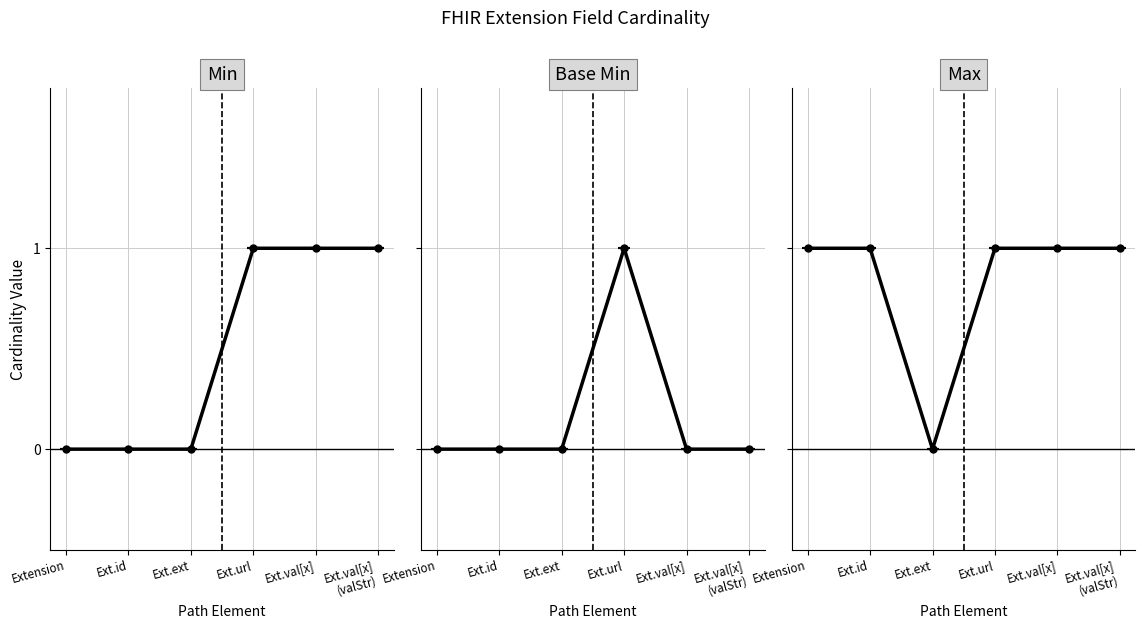

How many interior local valleys does the Max series have?

1